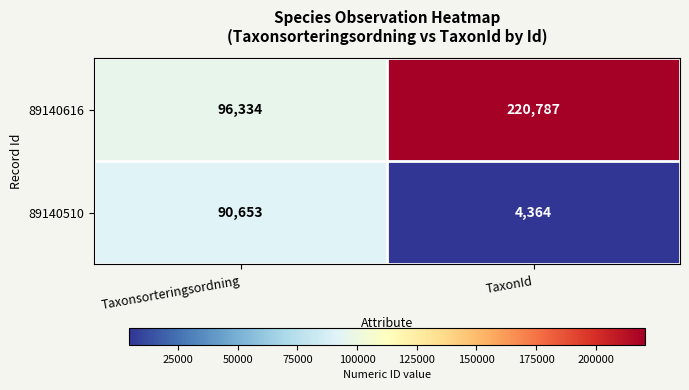

The 89140616 series shows 96334 at Taxonsorteringsordning. True or false?

True